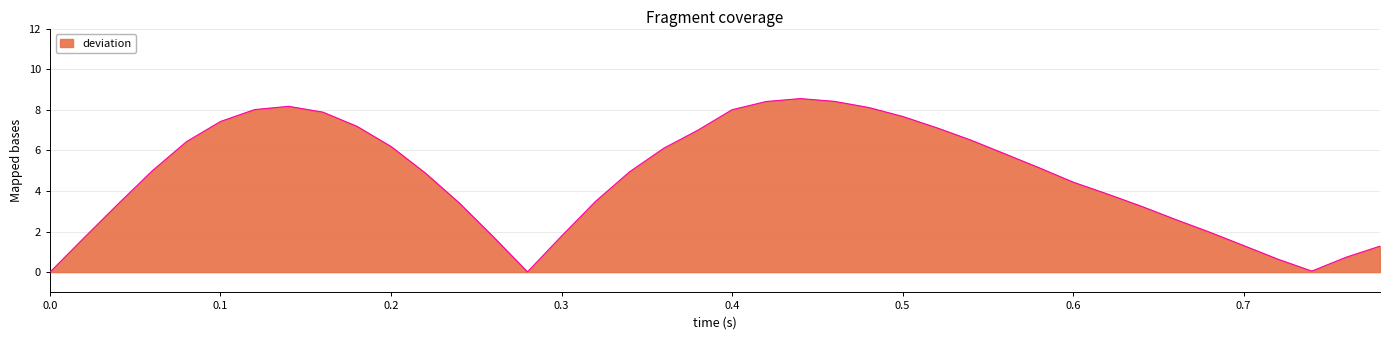

What is the difference between the second highest and minimum values?

8.4